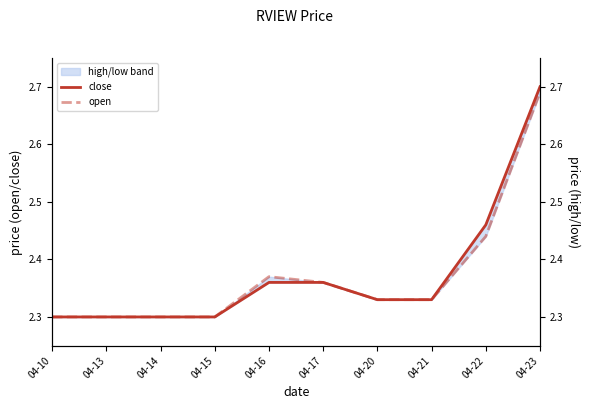

At which label does open reach its minimum?

04-10